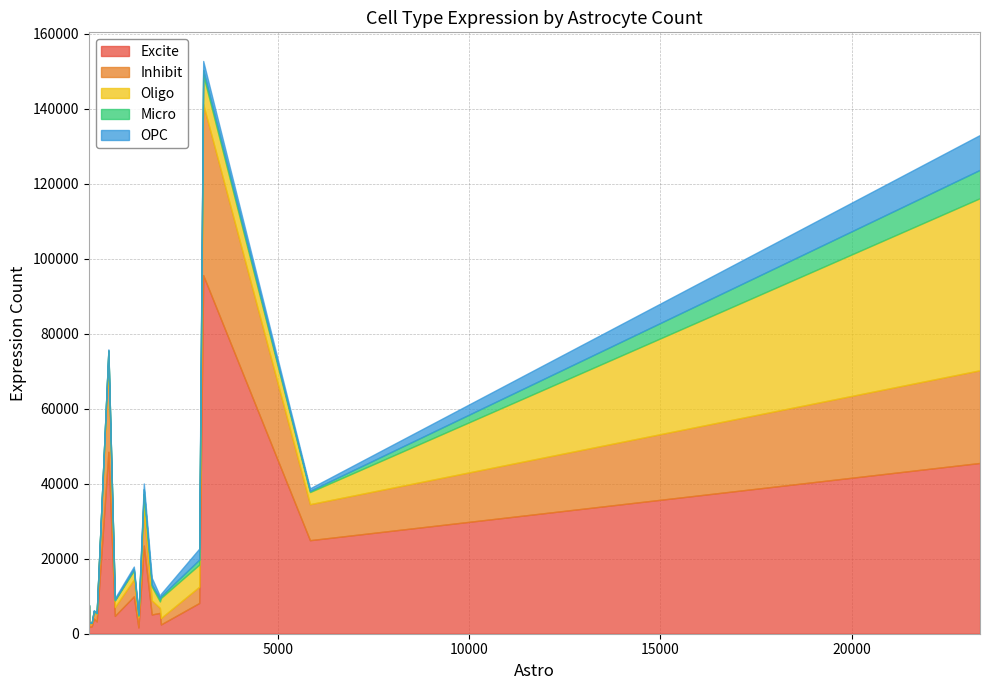

What is the highest value of the Excite series?

95660